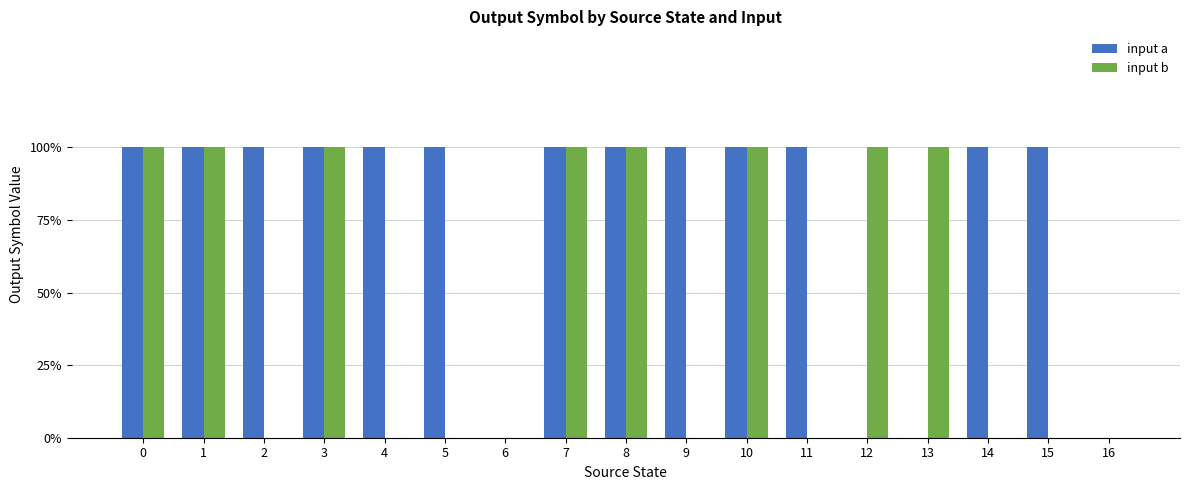

What is the difference between the maximum and minimum values in the input b series?

1